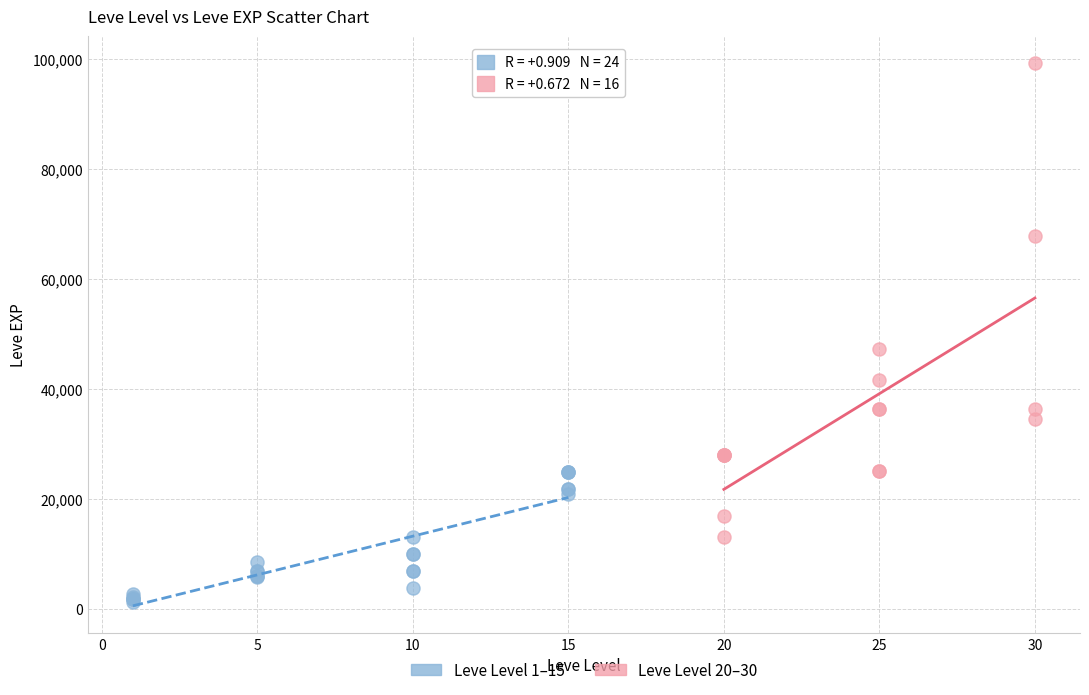

Which series reaches the minimum Y coordinate?

Leve Level 1–15